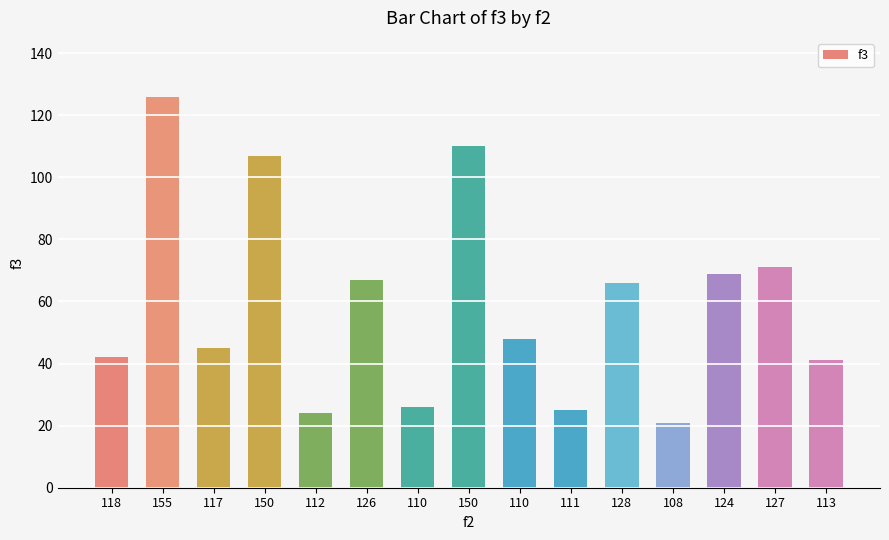

What is the sum of all values?

888